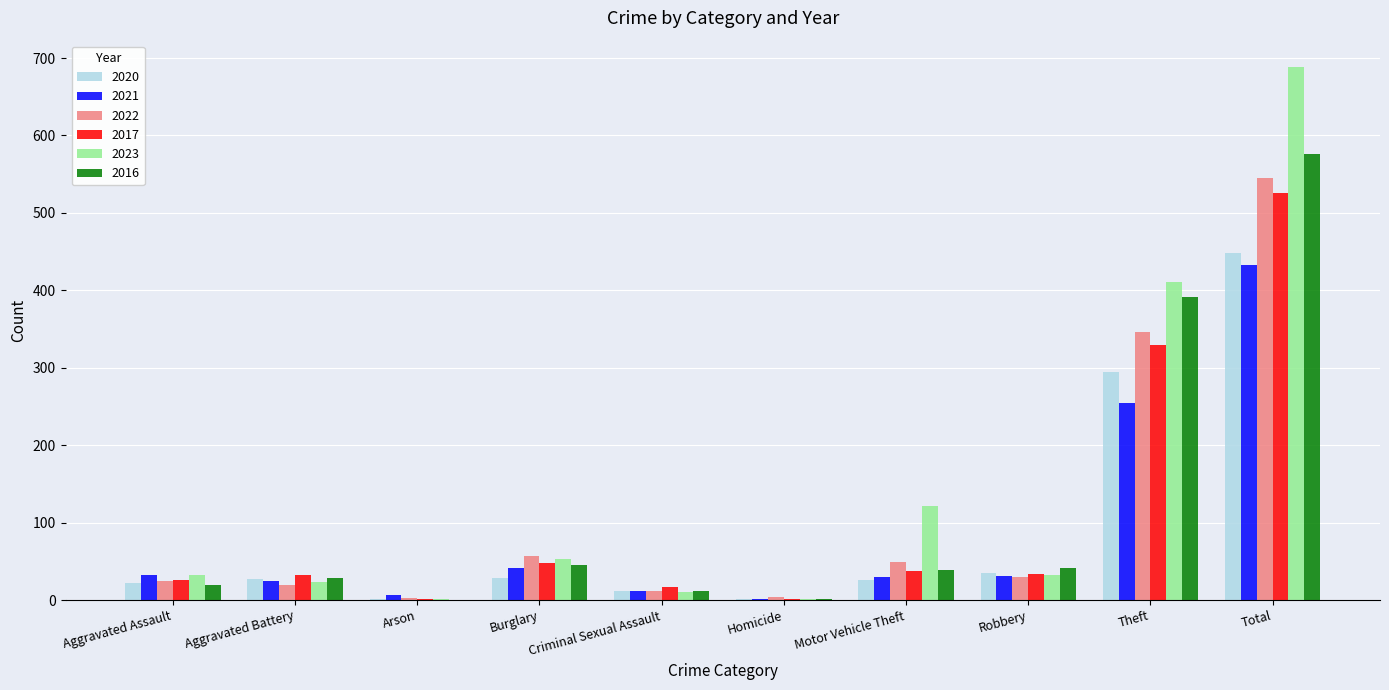

How many groups of bars are there?

10